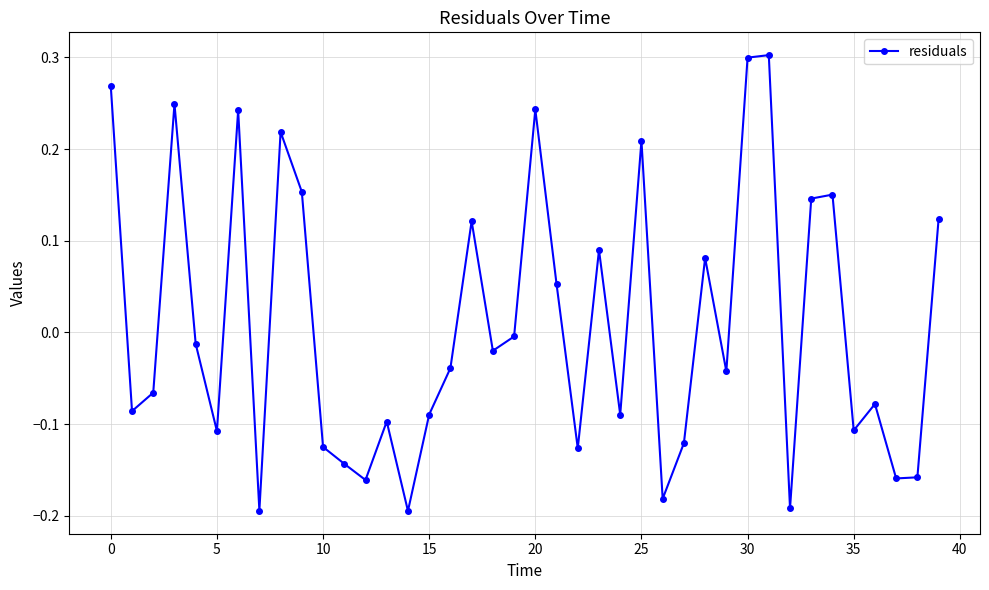

How many points are higher than both their immediate neighbors (excluding endpoints)?

12